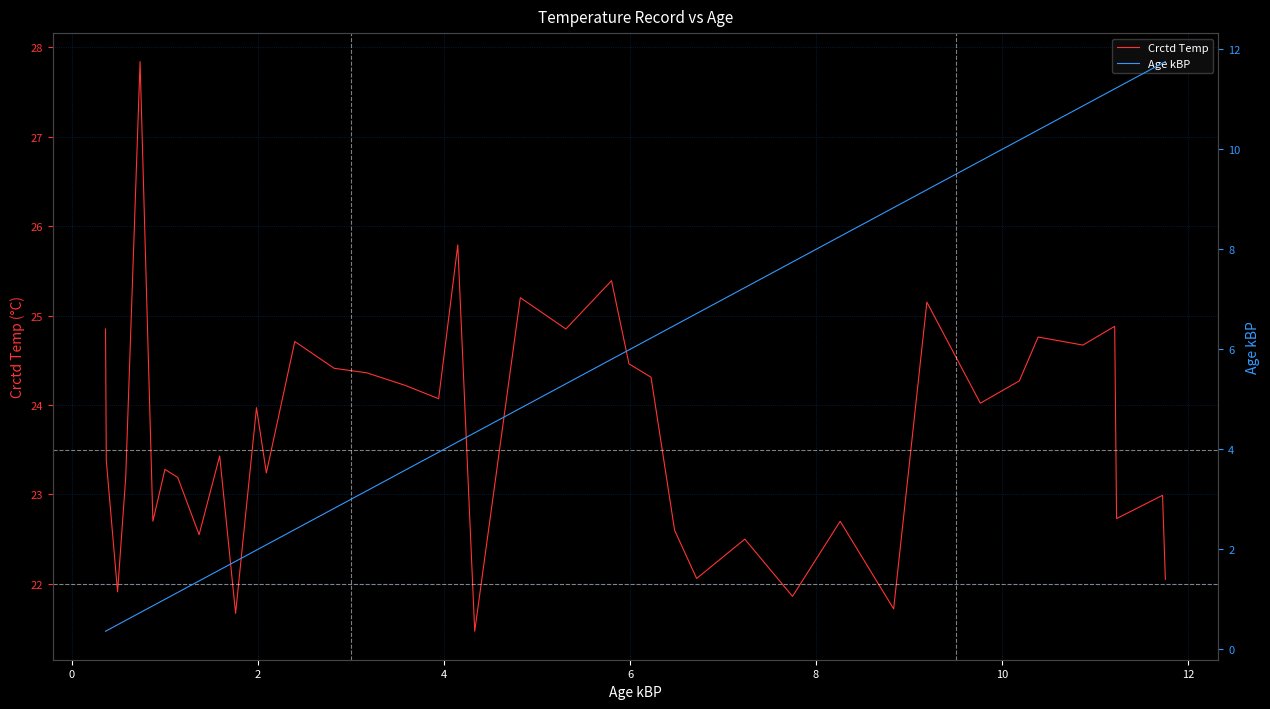

What is the minimum value for Crctd Temp?

21.5